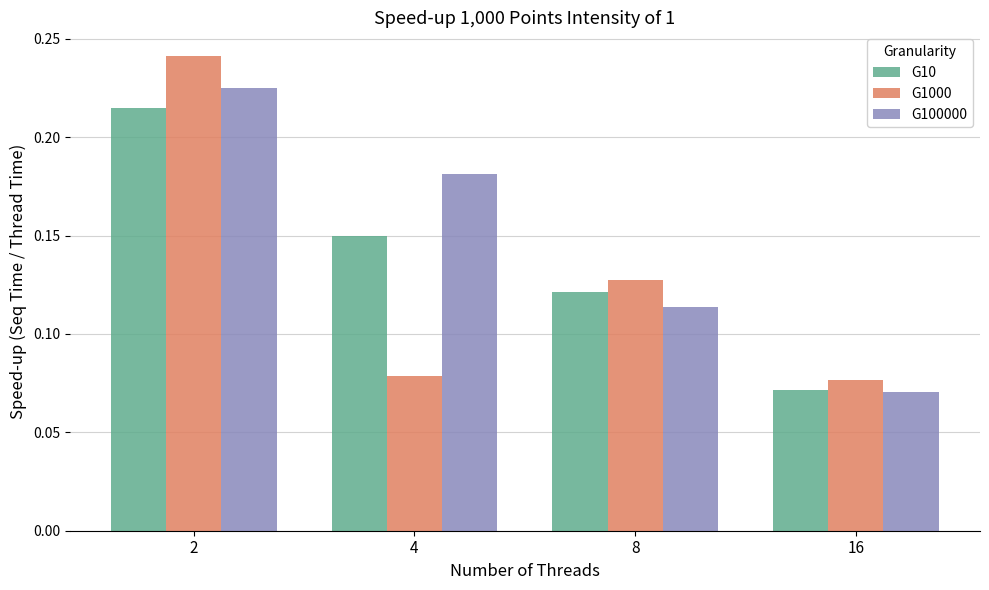

The G100000 series shows 0.1 at 2. True or false?

False